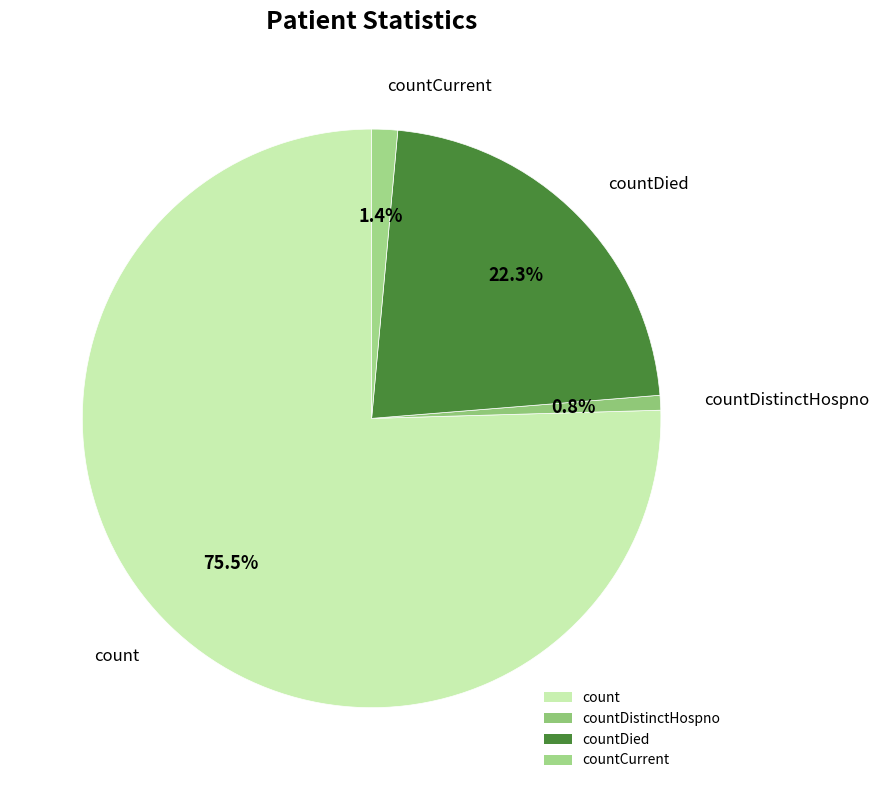

Count the number of slices in the pie.

4